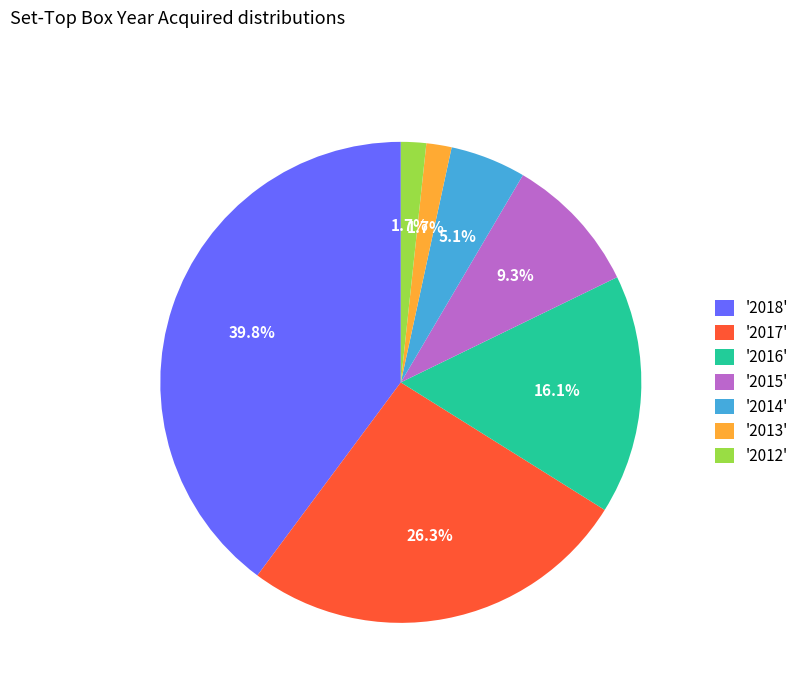

Is there a majority slice in this chart?

No